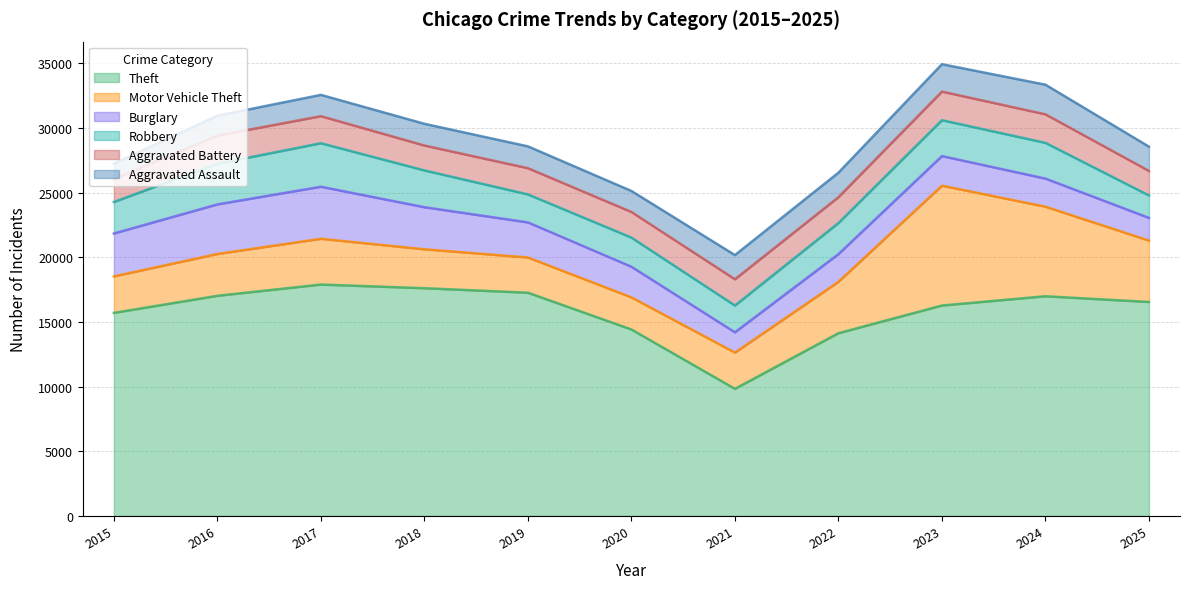

Between 2015 and 2019, which series saw the biggest shift?

Theft